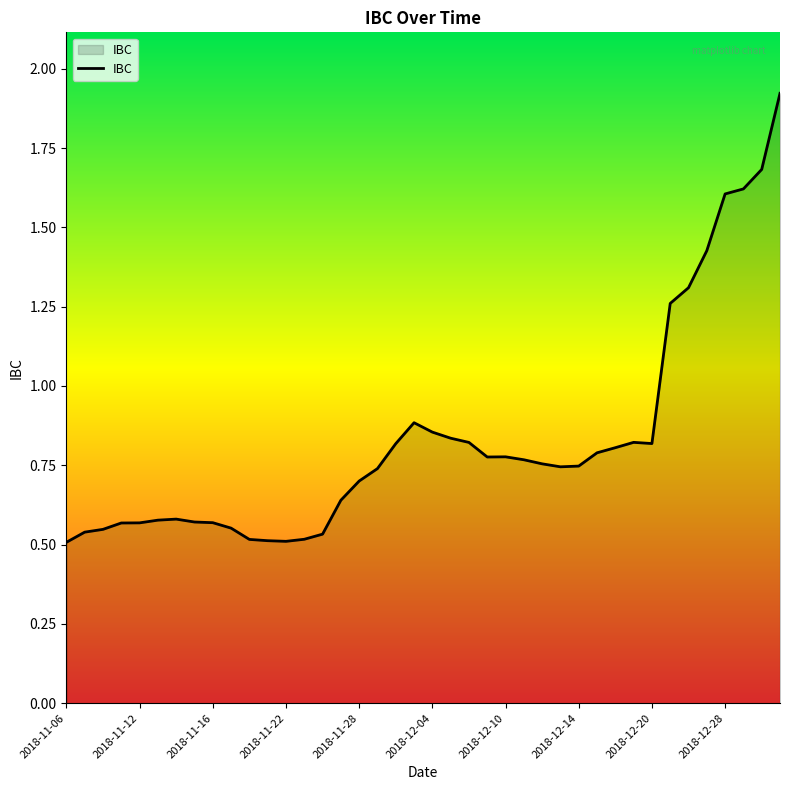

What is the sum of all values?

33.1